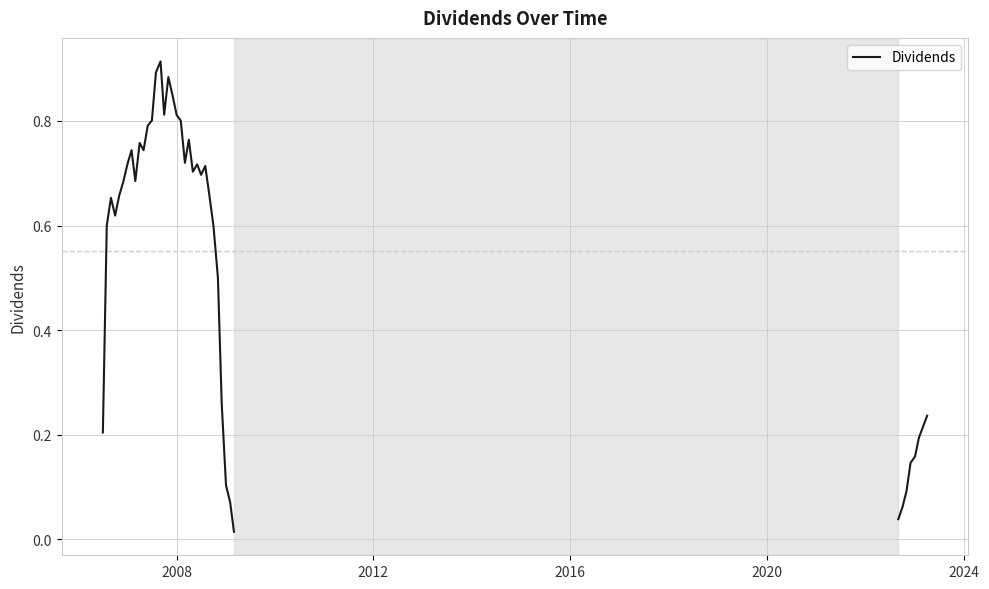

What is the maximum value shown in the chart?

0.9